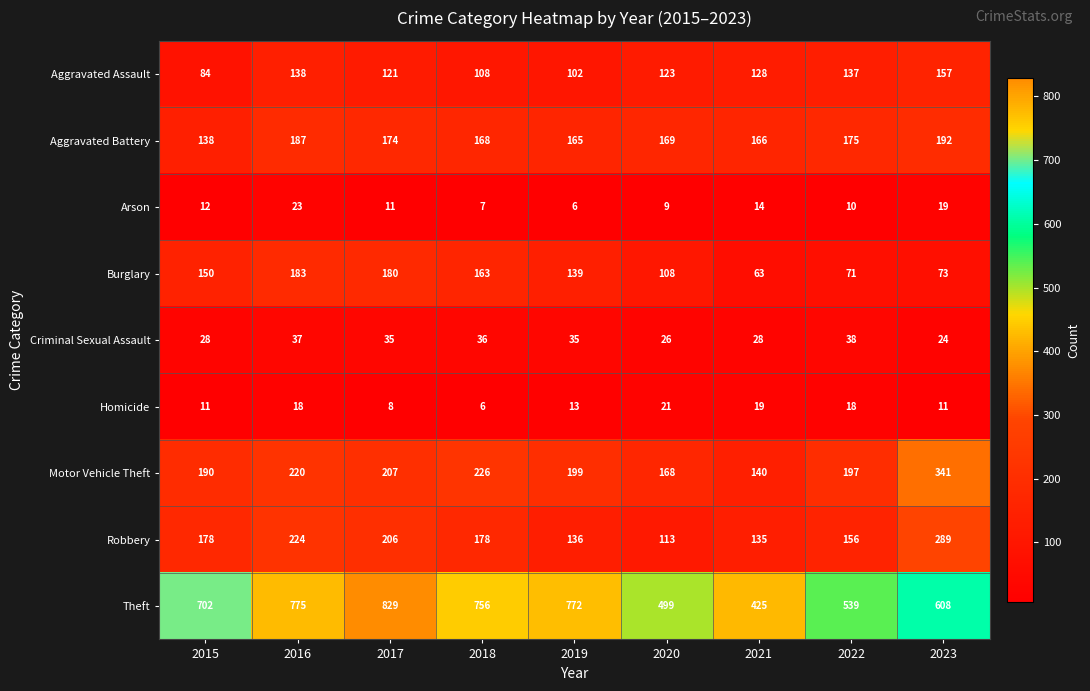

What is the minimum value for Burglary?

63